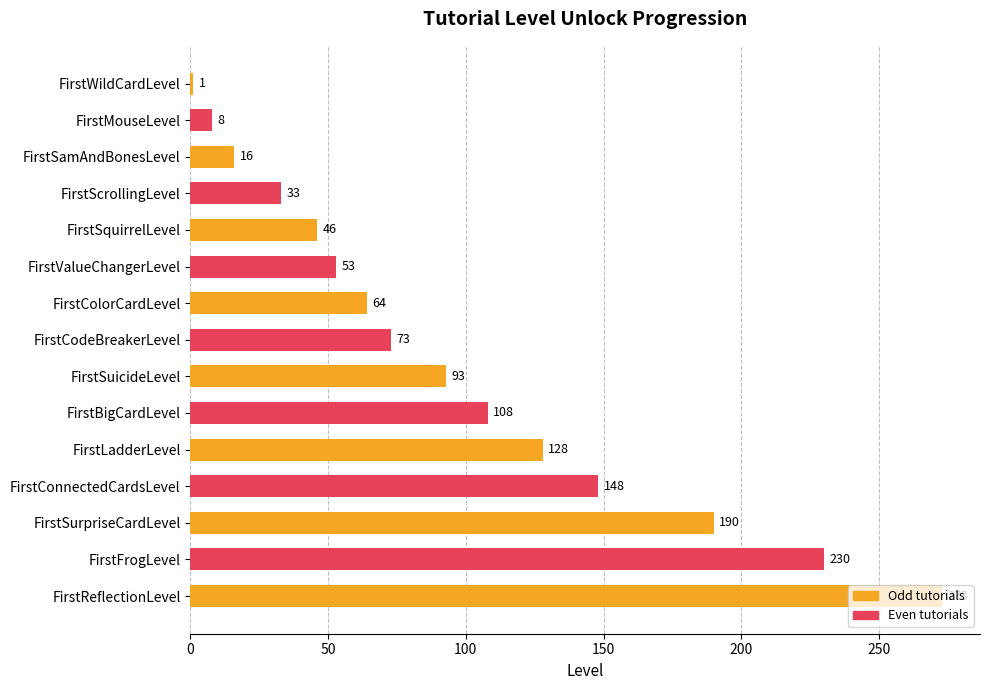

What is the average value?

98